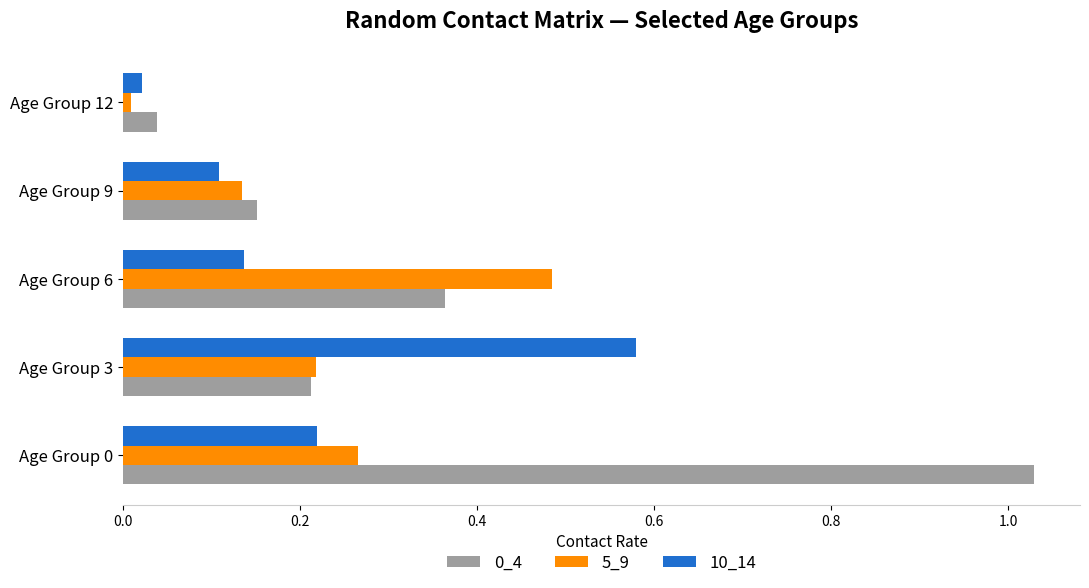

The value of 10_14 at Age Group 0 is 0.1. True or false?

False